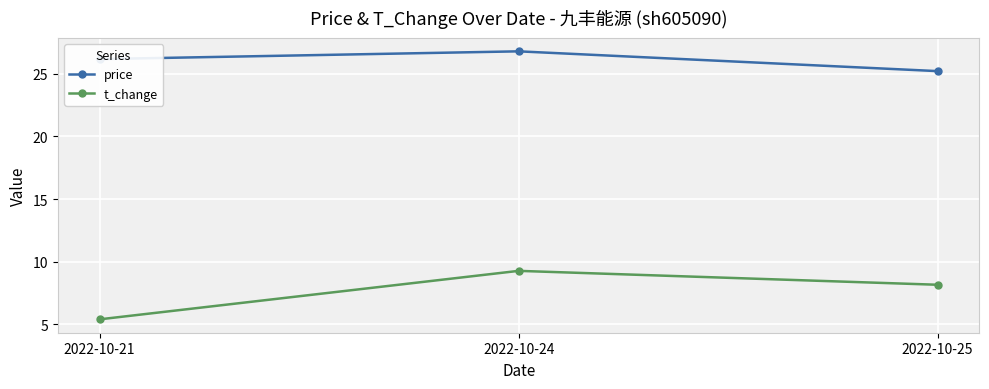

At which category is the sum across all series the highest?

2022-10-24